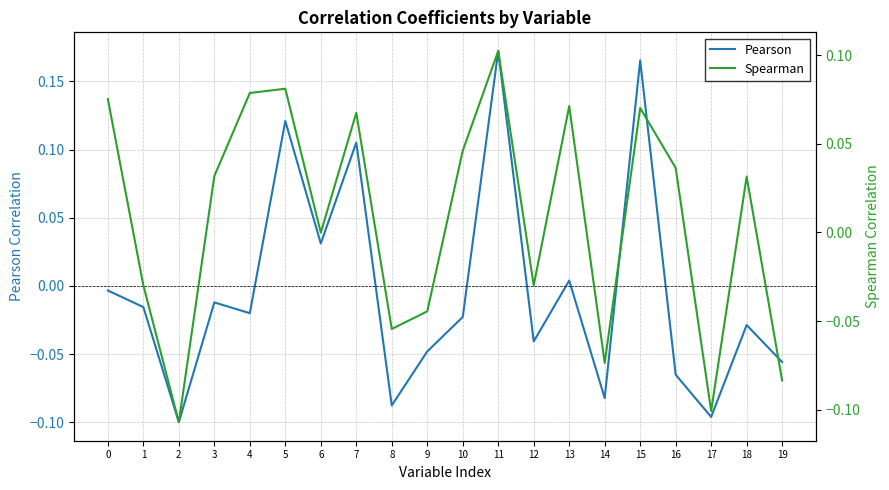

What is the difference between the maximum and minimum values in the Spearman series?

0.2